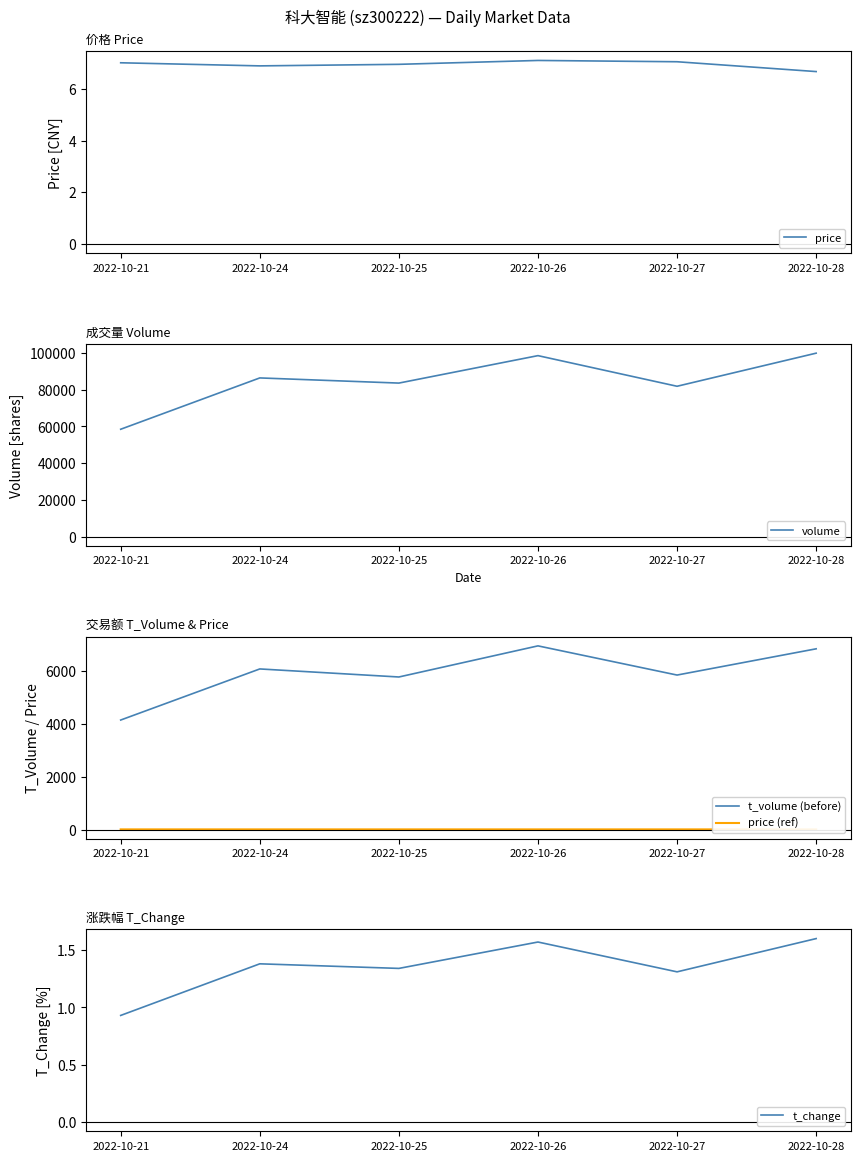

Where is the first local maximum for price (ref)?

2022-10-26